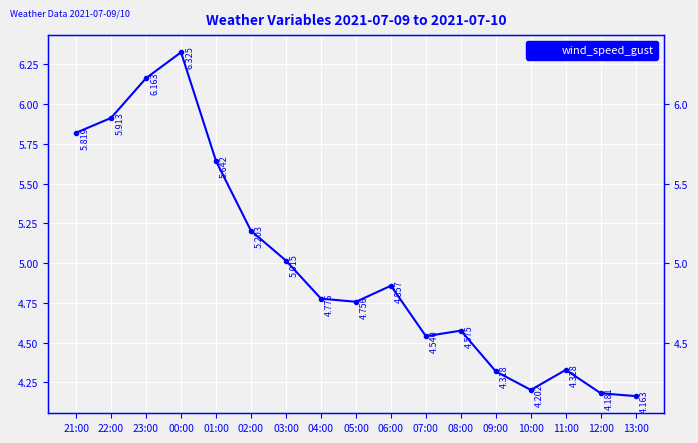

List the labels in order of value, smallest first.

13:00, 12:00, 10:00, 09:00, 11:00, 07:00, 08:00, 05:00, 04:00, 06:00, 03:00, 02:00, 01:00, 21:00, 22:00, 23:00, 00:00